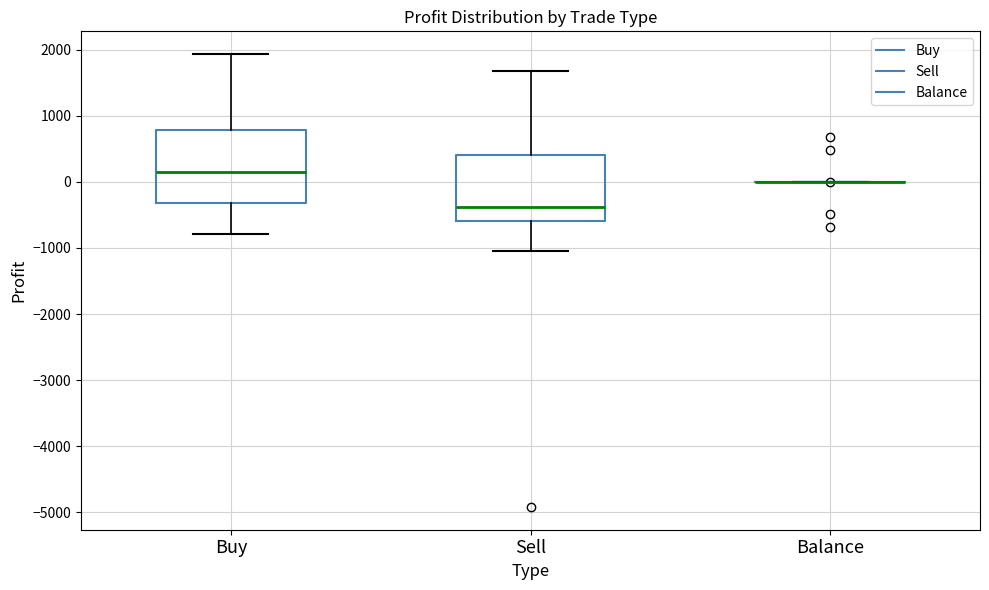

Reading left to right, transcribe this box plot: for each box, give where its median line is, the range the box spans, and where its two whiskers end, as read against the y-axis. The values are not printed on the chart, so give them approximately, as read against the axis.

Buy: median 200, box -300 to 800, whiskers -800 to 1900
Sell: median -400, box -600 to 400, whiskers -1000 to 1700
Balance: box collapsed to a line at 0, whiskers 0 to 0